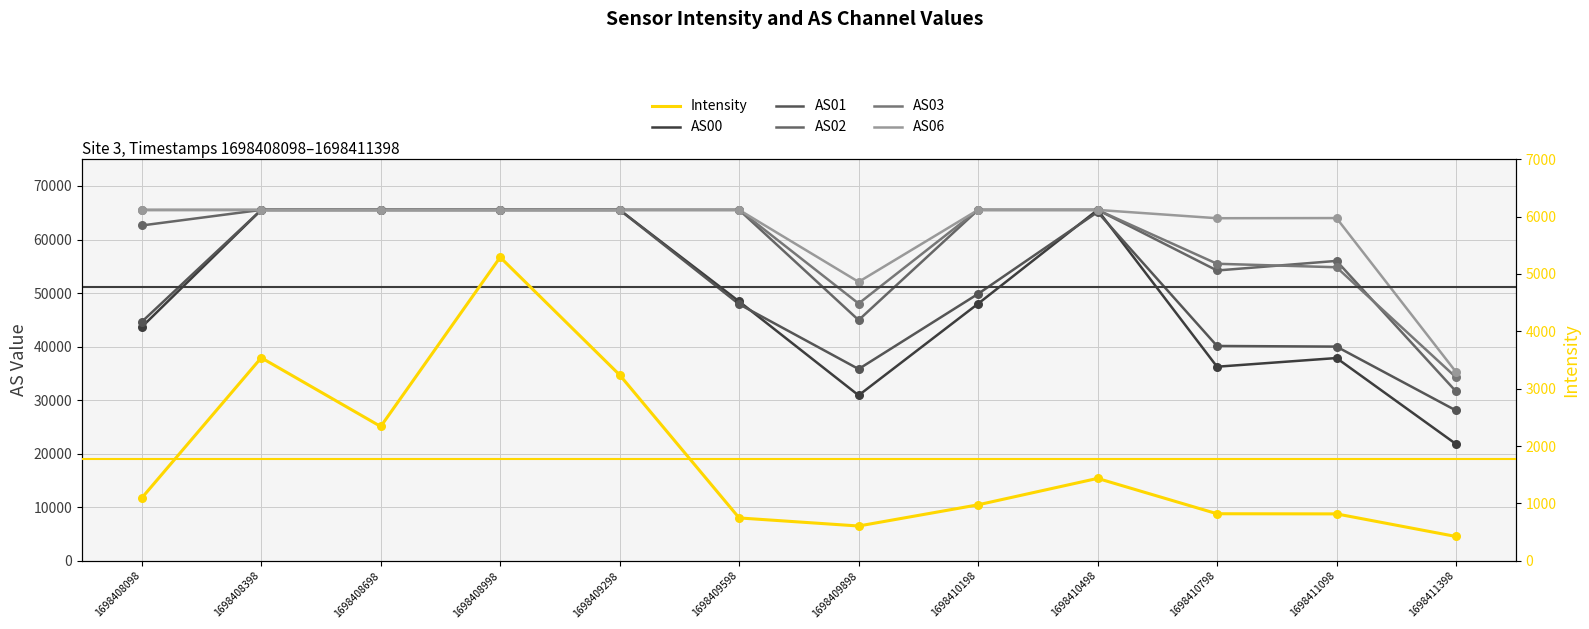

Is the value of Intensity at 1698411398 greater than the value of AS03 at 1698408098?

No